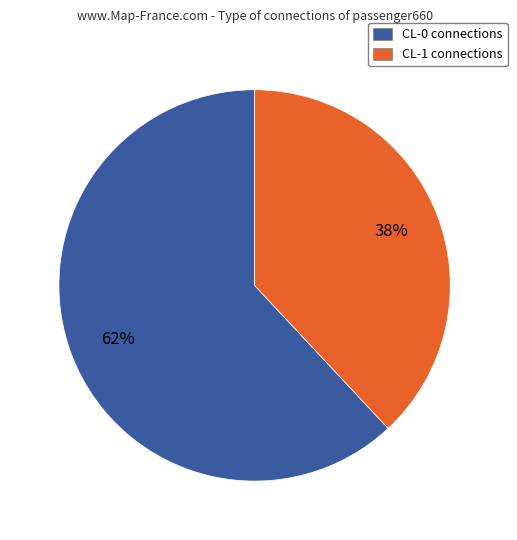

Between CL-0 and CL-1, which is larger?

CL-0